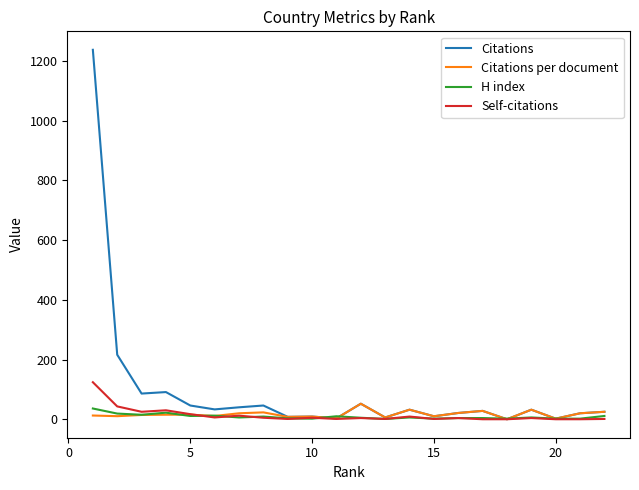

What are all the series names shown in the legend?

Citations, Citations per document, H index, Self-citations